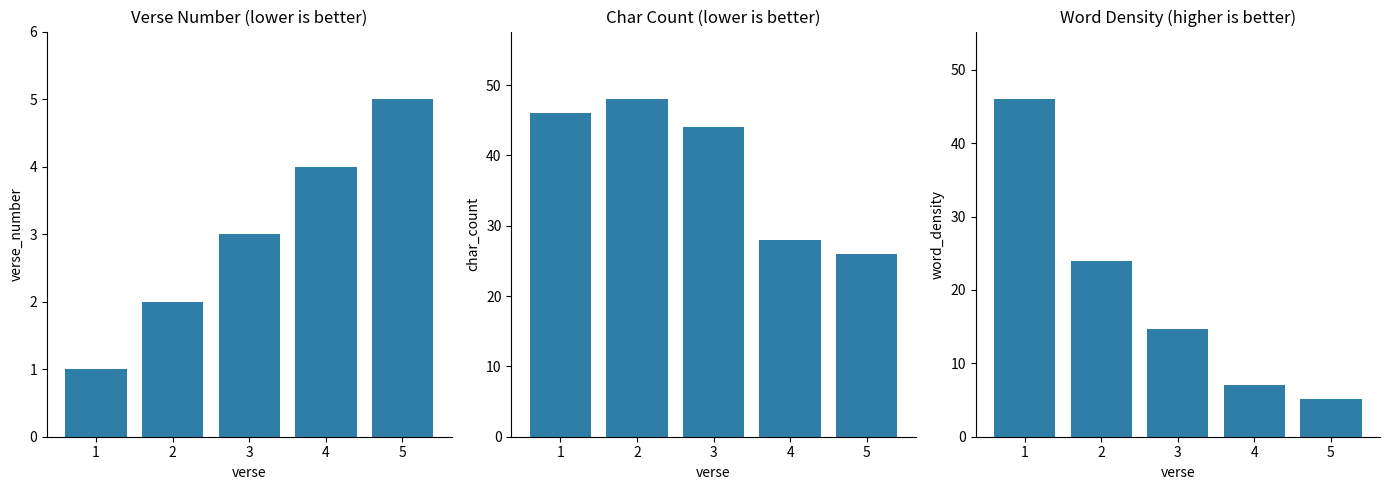

Rank the series by their maximum value, from highest to lowest.

char_count, word_density, verse_number